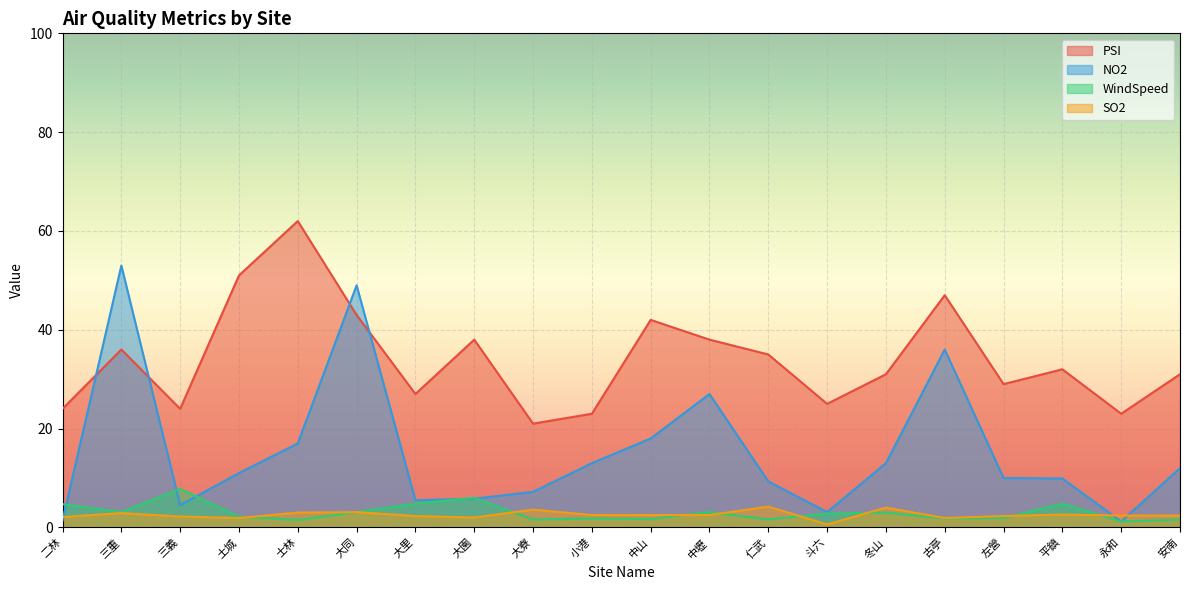

Is the value of NO2 at 永和 greater than the value of PSI at 土城?

No